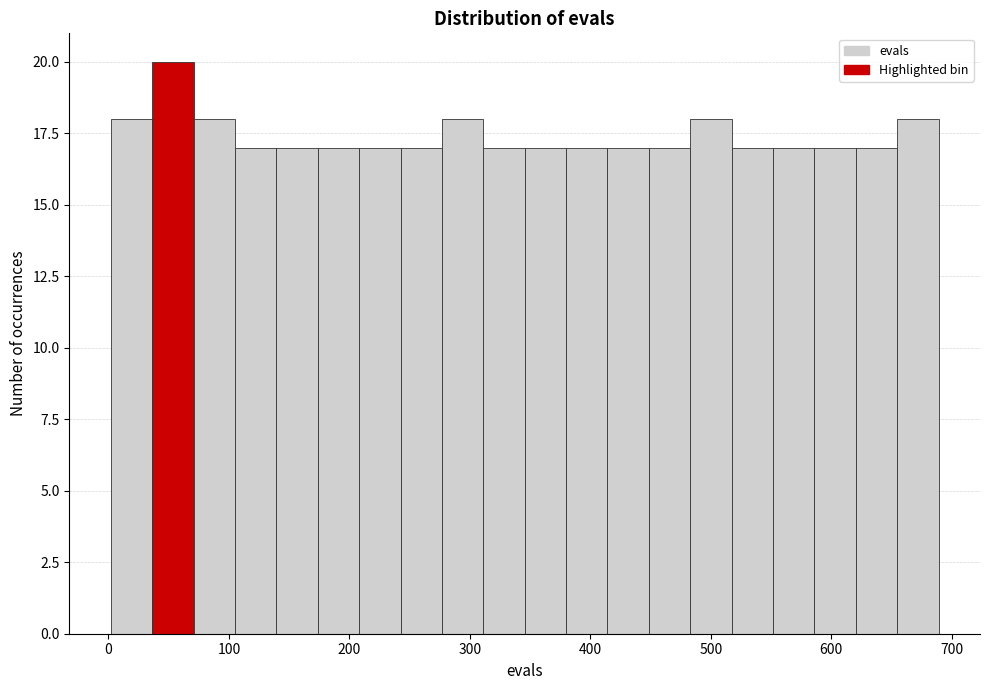

Around what value on the x-axis is the tallest bar? Give the approximate position of its centre, as read against the axis.

50